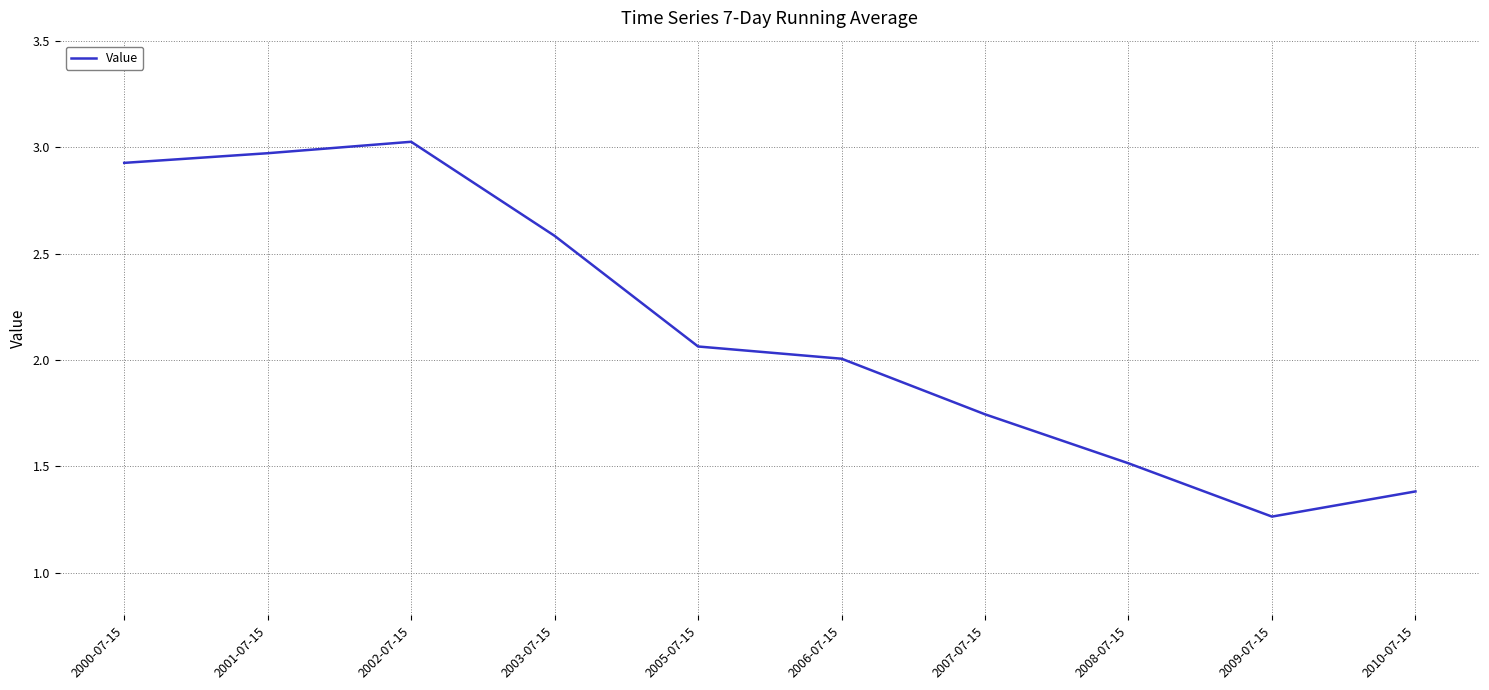

Where does the data first go above 2?

2000-07-15